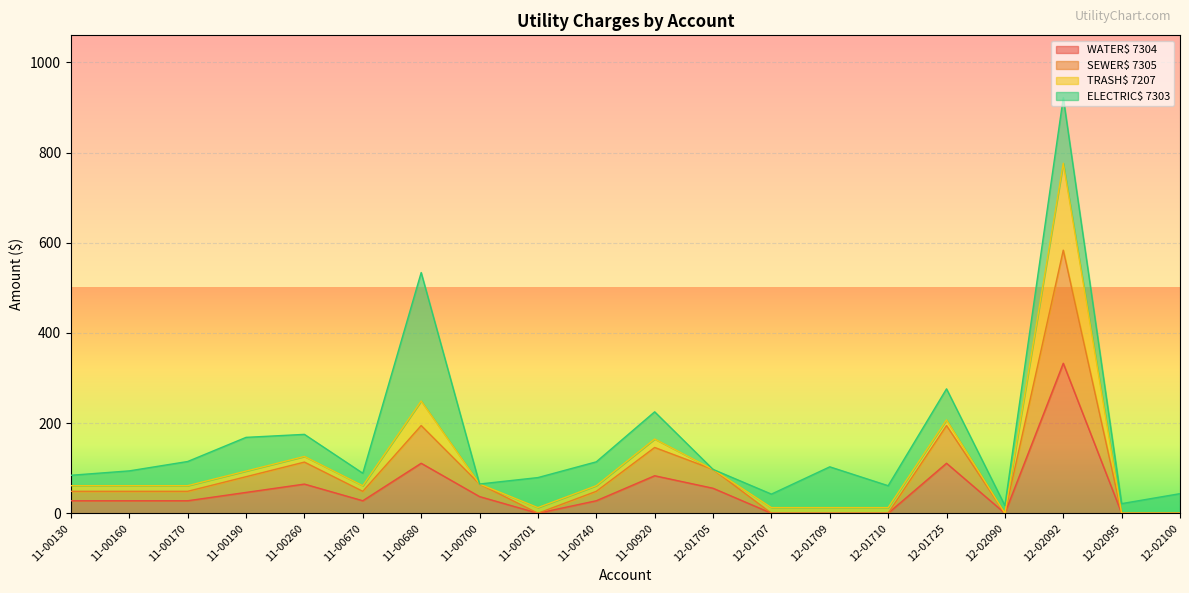

What is the highest value of the WATER$ 7304 series?

332.6